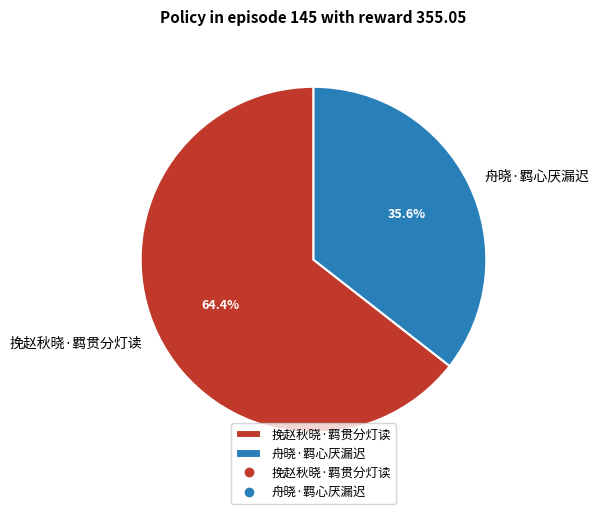

What percentage do 舟晓·羁心厌漏迟 and 挽赵秋晓·羁贯分灯读 together represent?

100.0%